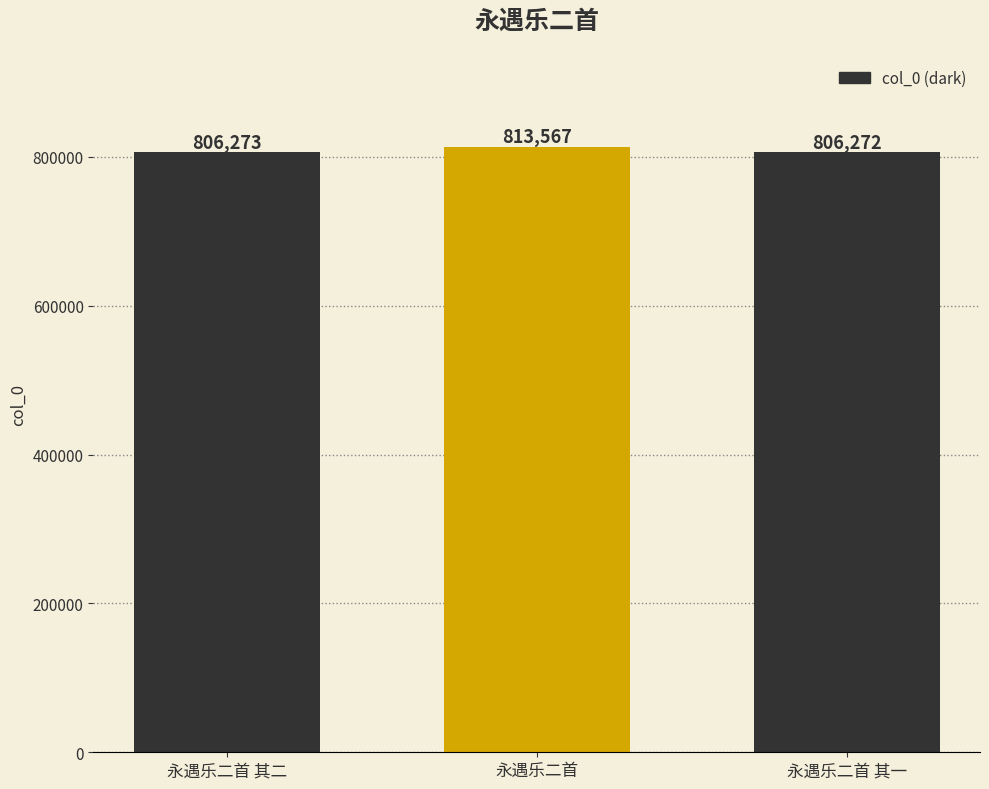

Reading left to right, extract all data points from this chart.

永遇乐二首 其二=806273	永遇乐二首=813567	永遇乐二首 其一=806272